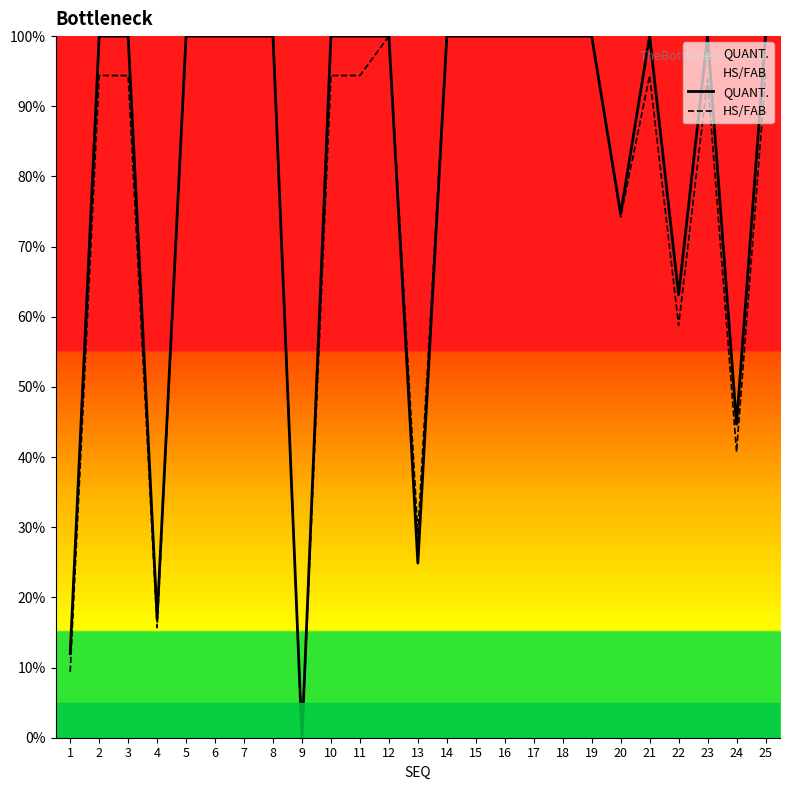

Reading left to right, extract all data points from this chart.

QUANT.: 12.0	100.0	100.0	17.1	100.0	100.0	100.0	100.0	0.0	100.0	100.0	100.0	24.9	100.0	100.0	100.0	100.0	100.0	100.0	74.7	100.0	63.1	100.0	44.7	100.0
HS/FAB: 9.4	94.4	94.4	15.7	100.0	100.0	100.0	100.0	0.0	94.4	94.4	100.0	29.1	100.0	100.0	100.0	100.0	100.0	100.0	74.2	94.4	58.8	93.8	40.7	94.4